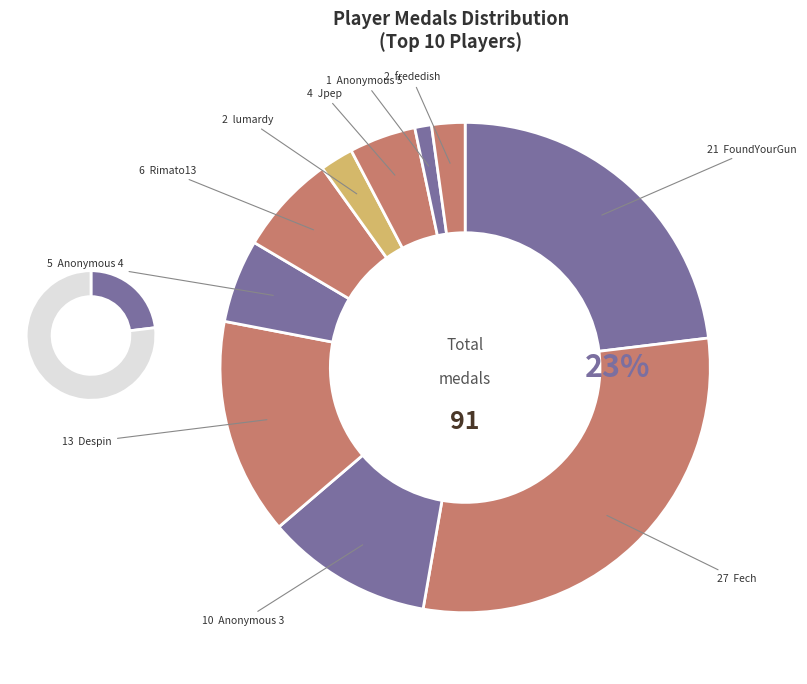

Does frededish account for over 50% of the chart?

No